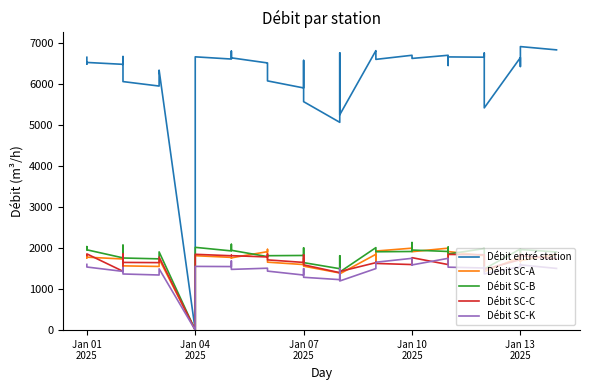

How many values in Débit SC-A are above zero?

39